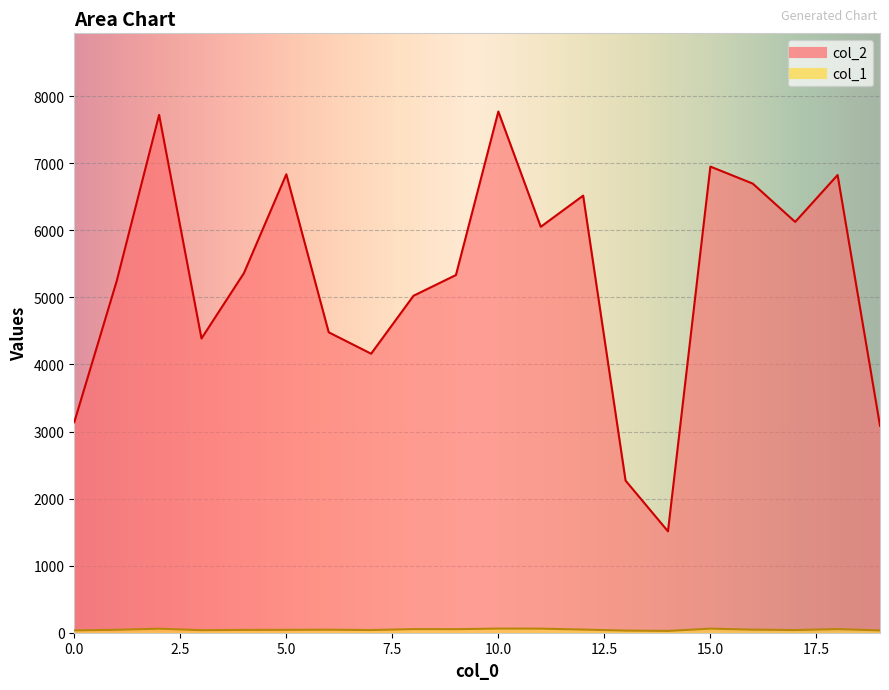

True or false: col_1 and col_2 cross at least once.

False